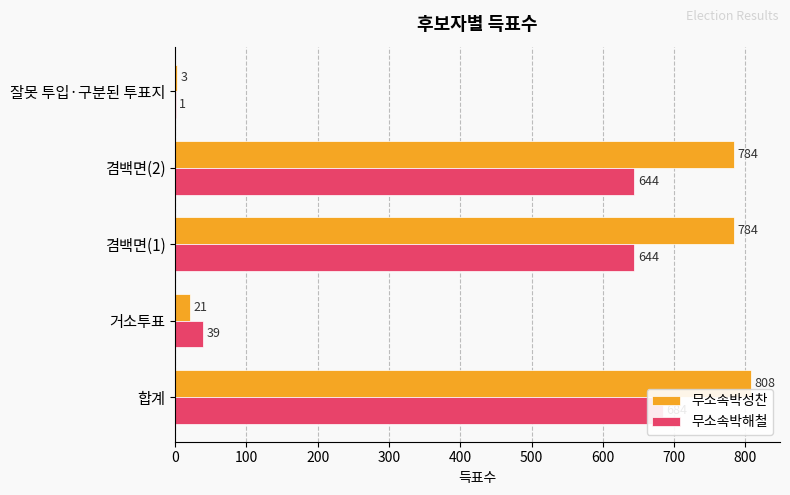

The value of 무소속박성찬 at 합계 is 250. True or false?

False